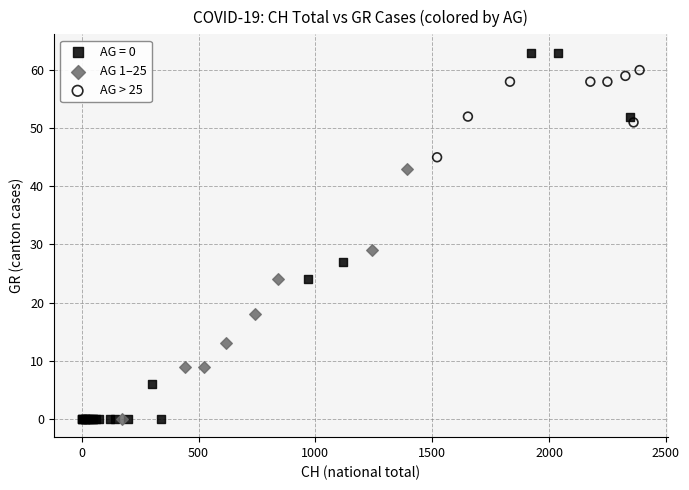

Which series reaches the maximum Y coordinate?

AG = 0